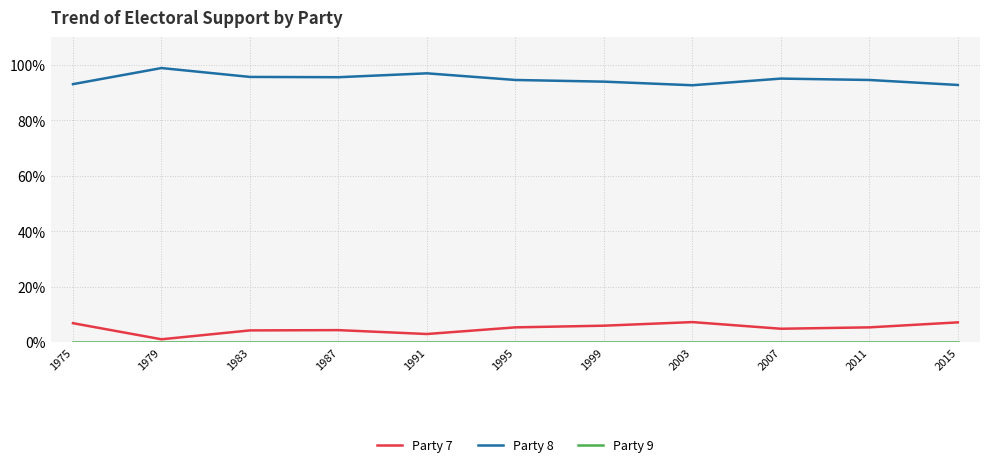

True or false: Party 9 and Party 8 intersect in this chart.

False